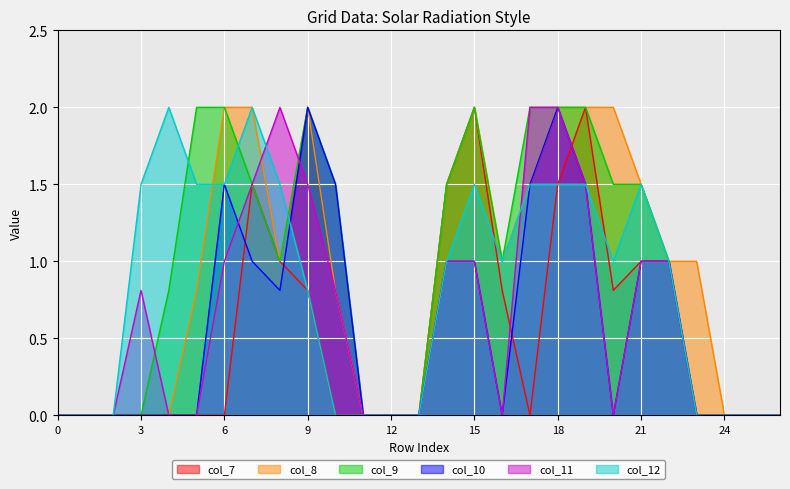

Which series has the widest spread of values?

col_7